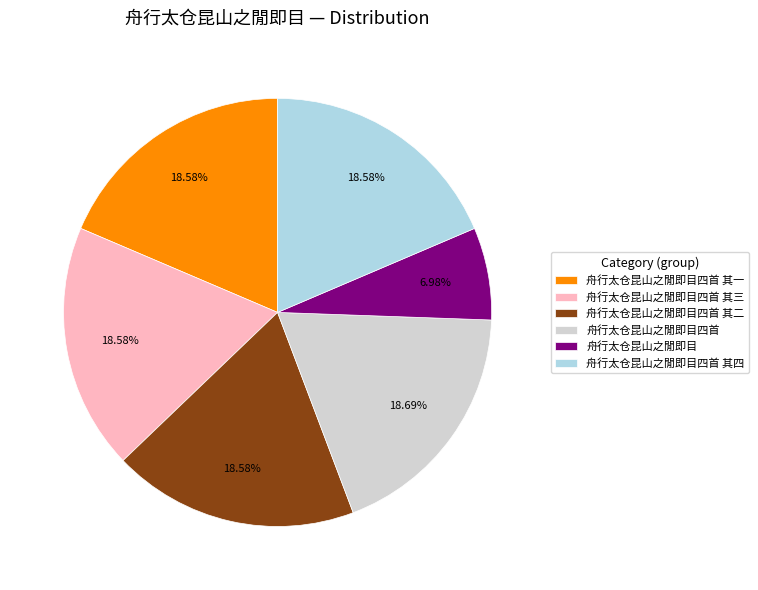

Do 舟行太仓昆山之閒即目四首 其四 and 舟行太仓昆山之閒即目四首 其三 together represent more than half of the pie?

No